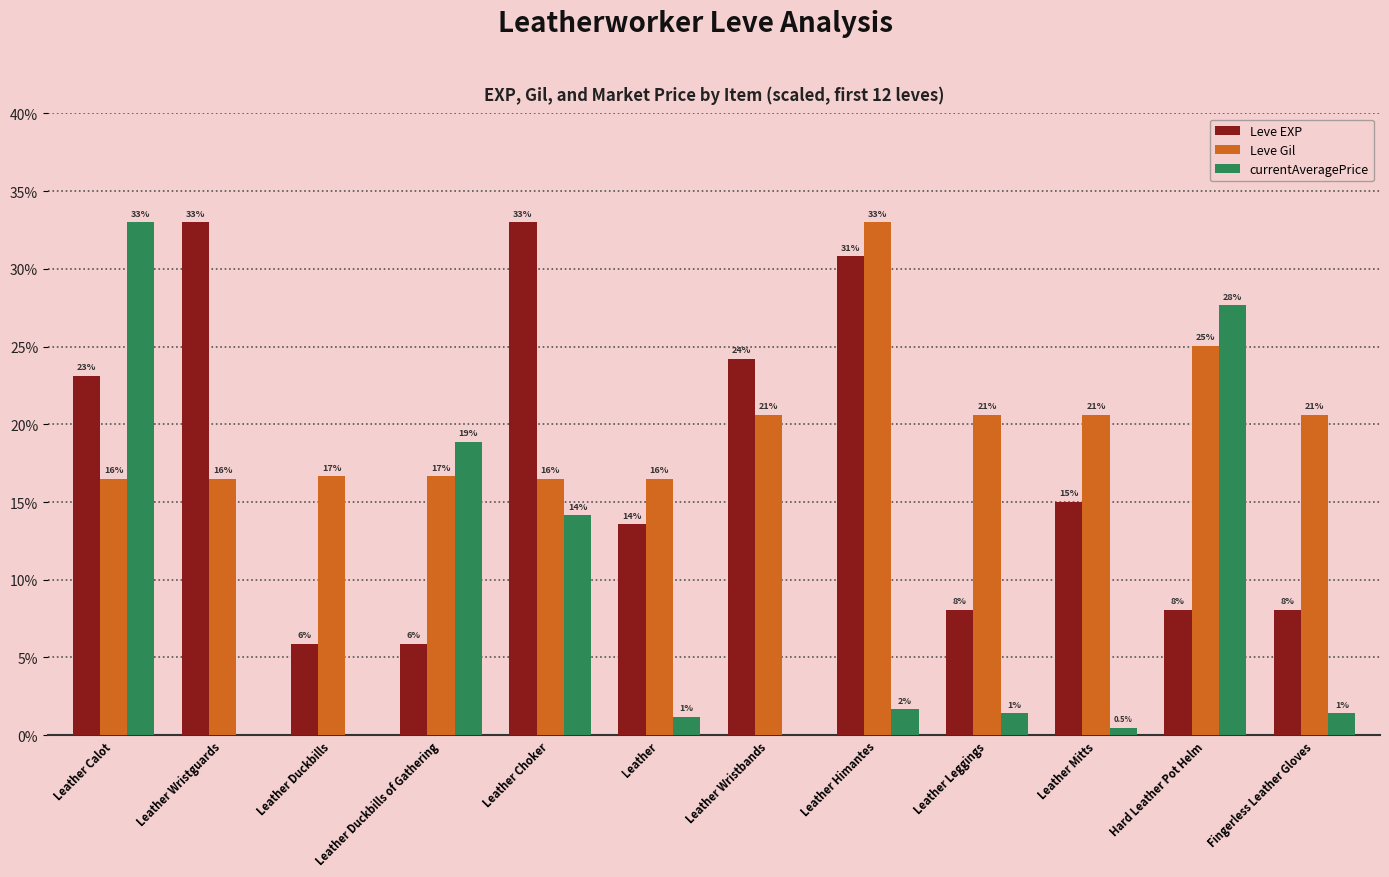

What are all the series names shown in the legend?

Leve EXP, Leve Gil, currentAveragePrice